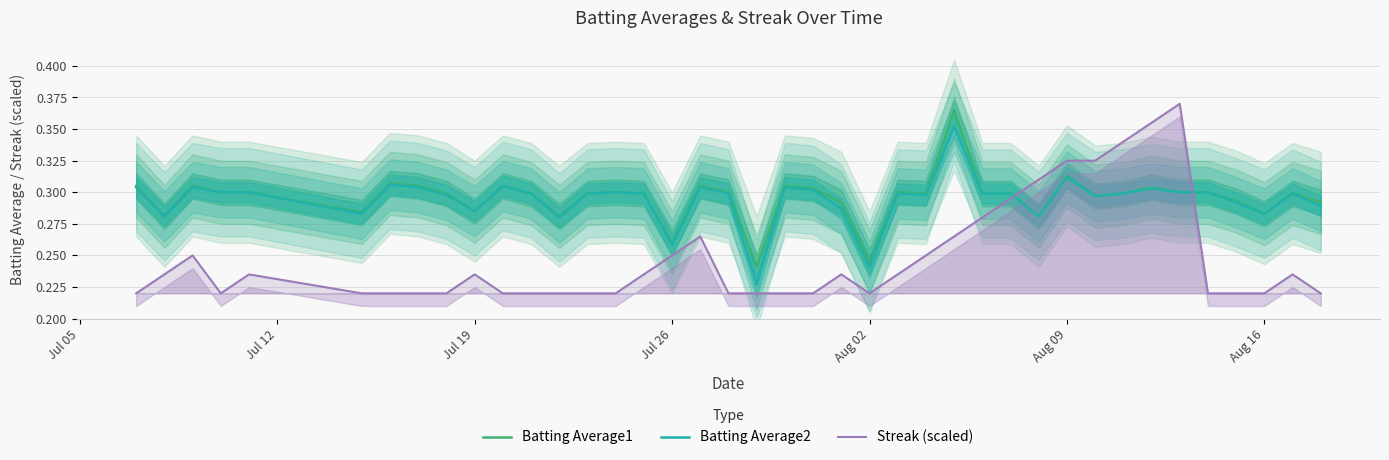

True or false: Streak (scaled) and Batting Average1 intersect in this chart.

True